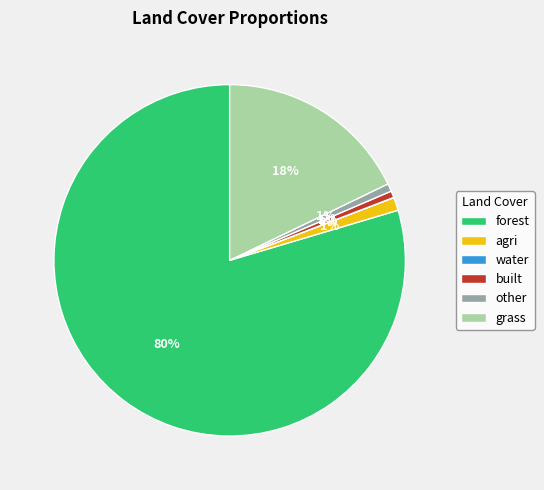

Is it true that grass is 26% of the pie?

False